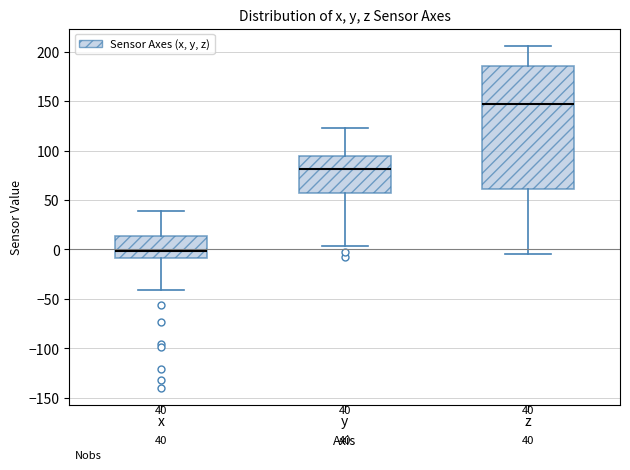

Which box's median line is the highest?

z